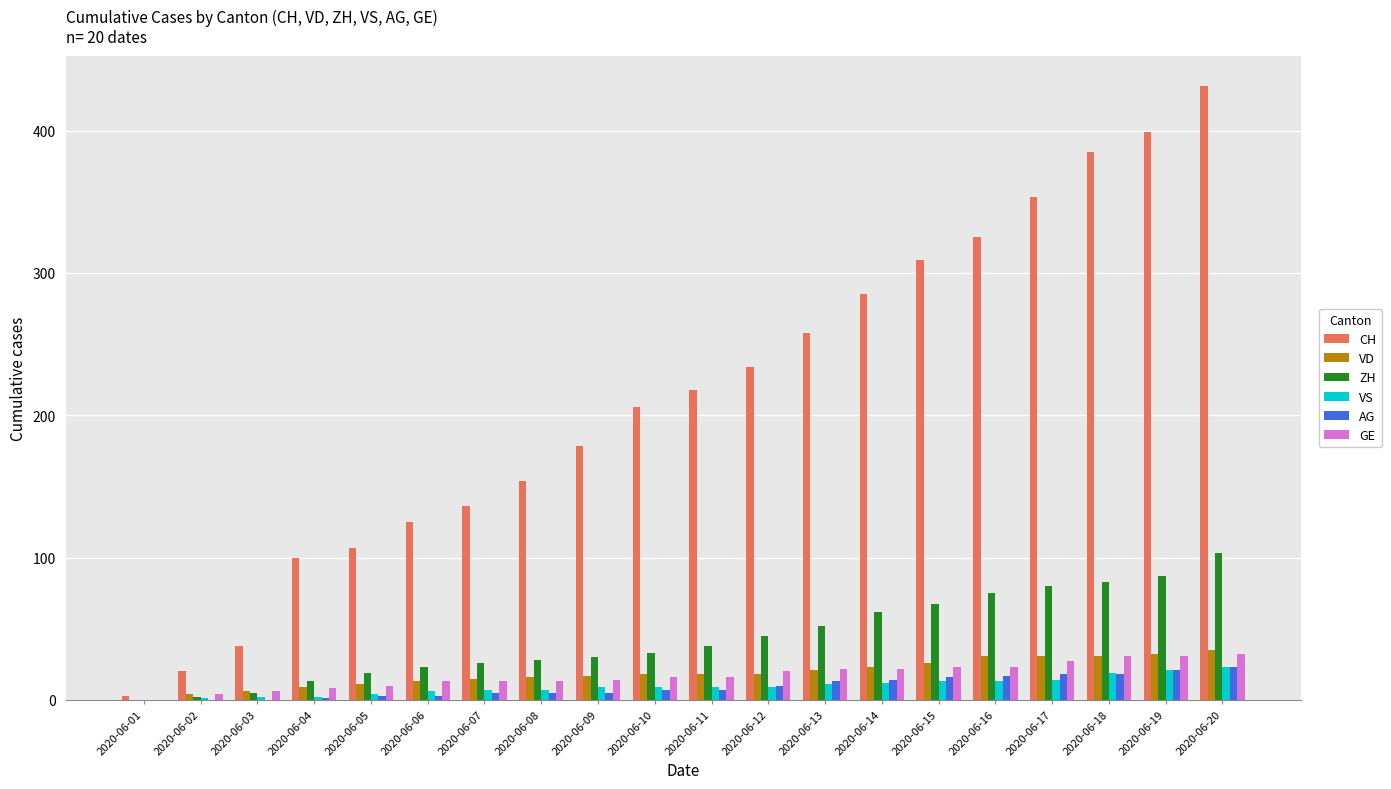

True or false: VD has a value of 21 at 2020-06-13.

True